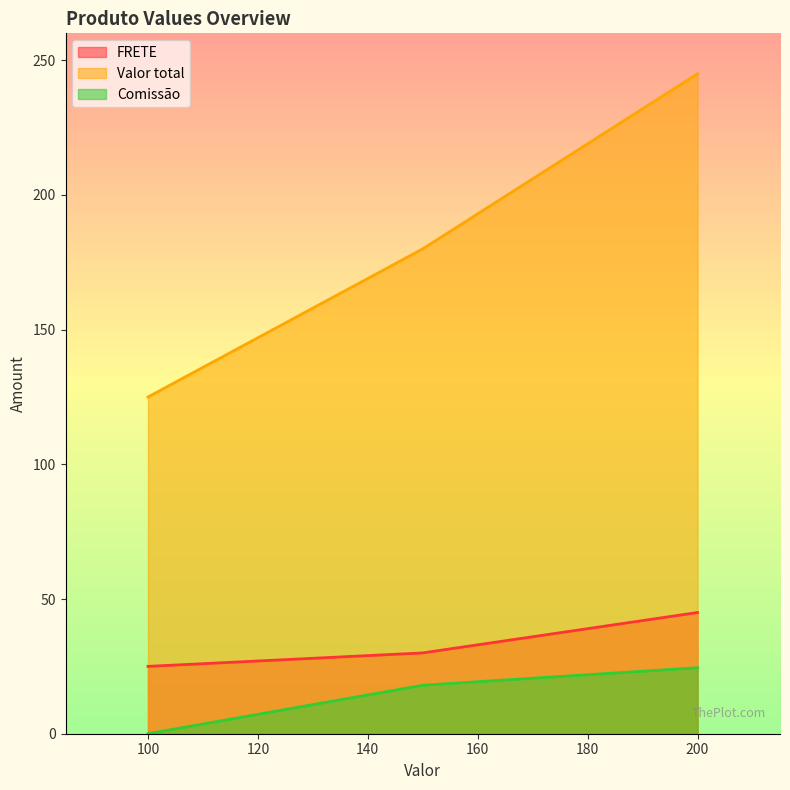

Which series has the largest total across all categories?

Valor total